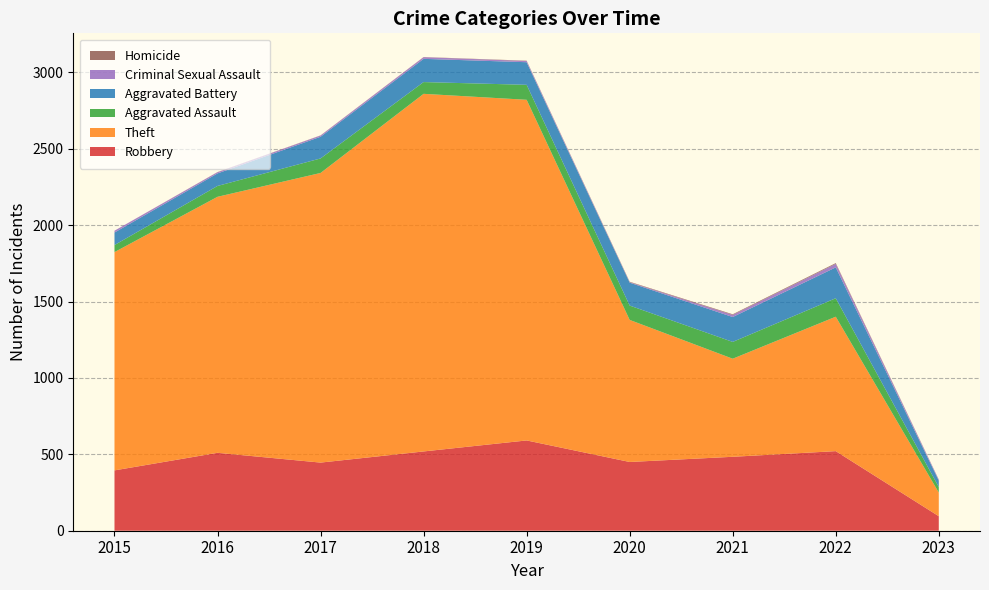

Reading left to right, transcribe all the data shown in this chart.

Robbery: 395	510	446	519	591	450	484	521	95
Theft: 1429	1676	1896	2341	2230	930	642	880	155
Aggravated Assault: 46	71	95	77	98	94	110	121	36
Aggravated Battery: 82	82	142	152	148	150	163	202	42
Criminal Sexual Assault: 12	8	8	11	8	3	14	23	6
Homicide: 0	1	1	1	2	3	4	5	1